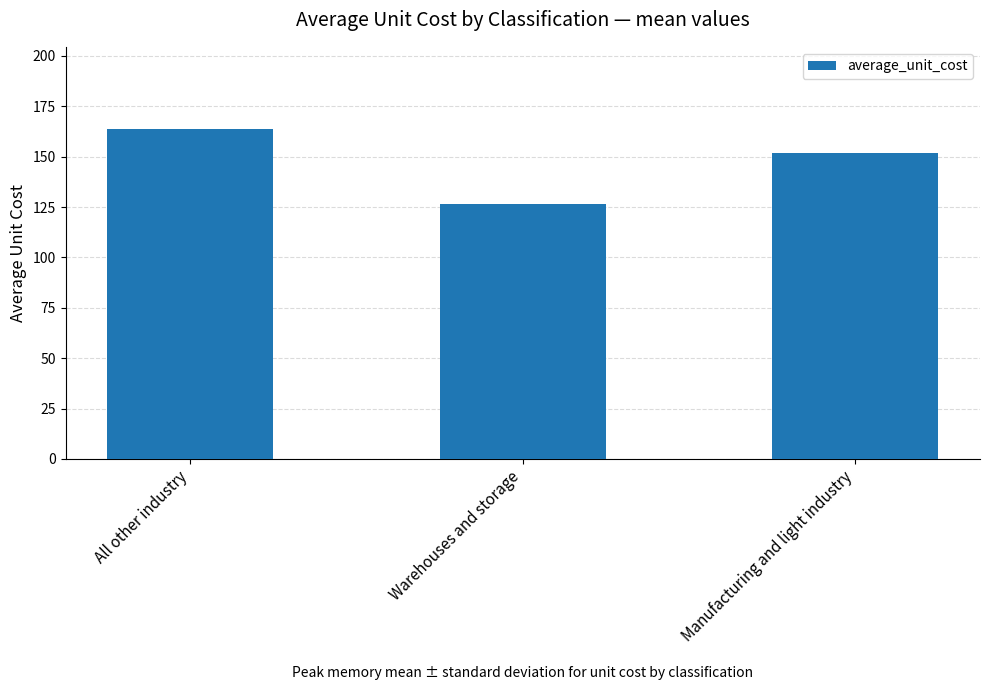

How many distinct data groups are displayed?

1